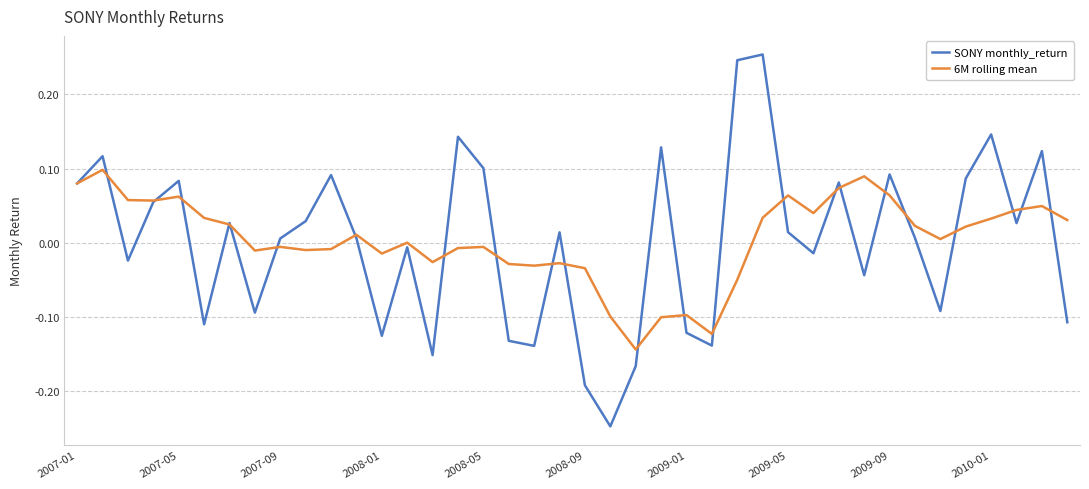

Rank the series by their maximum value, from lowest to highest.

6M rolling mean, SONY monthly_return